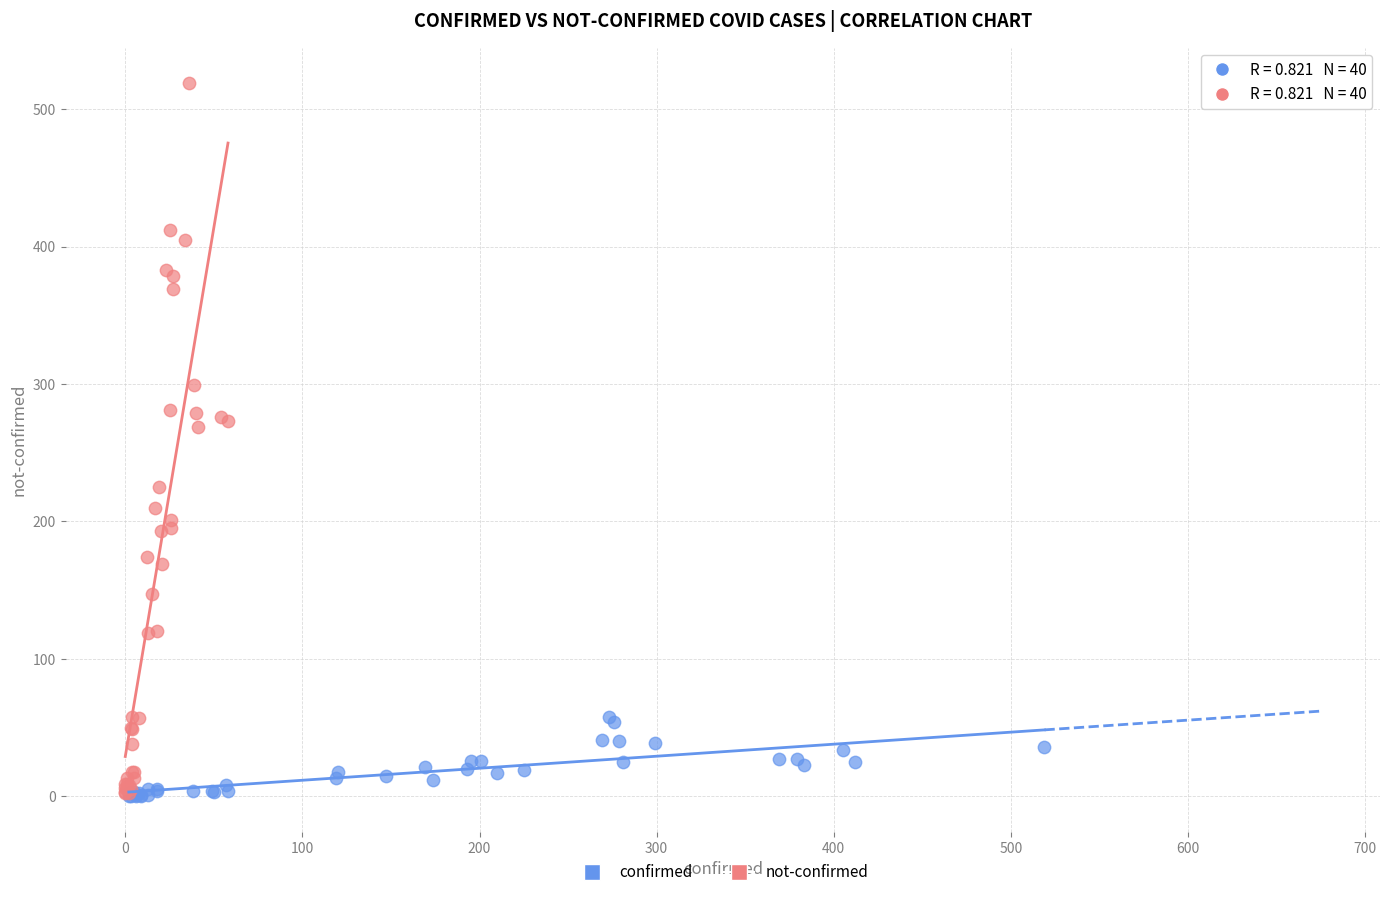

Which series reaches the maximum Y coordinate?

not-confirmed